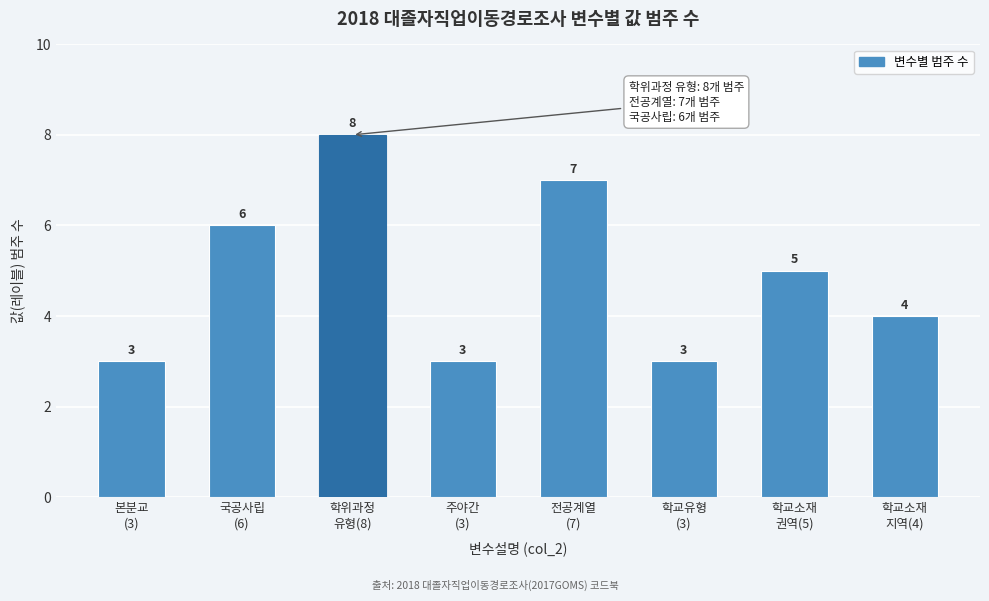

Reading left to right, list all the values displayed in this chart.

3	6	8	3	7	3	5	4